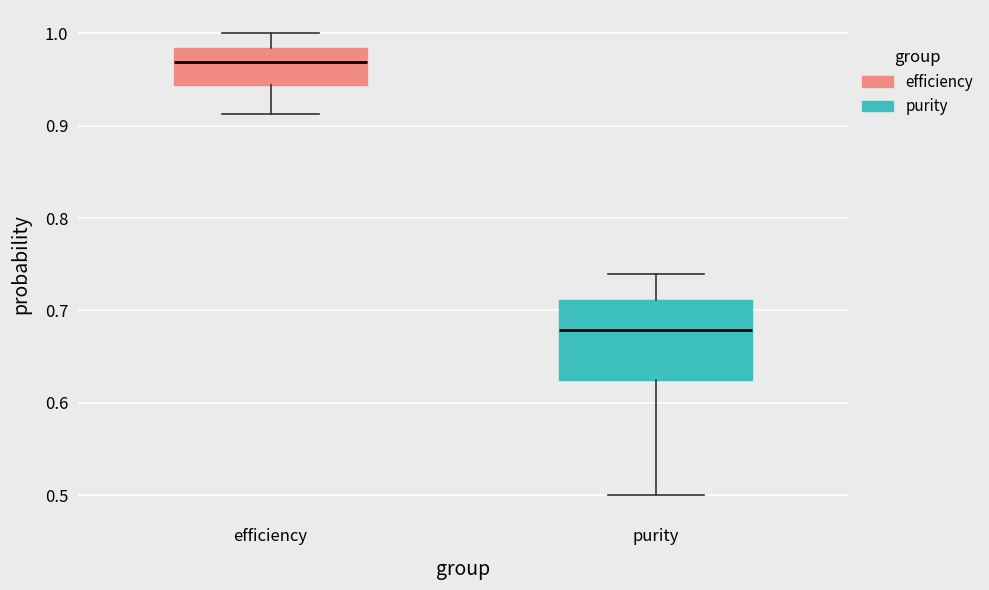

Where does the upper whisker of the box for efficiency end on the y-axis? The values are not printed on the chart, so give them approximately, as read against the axis.

1.00